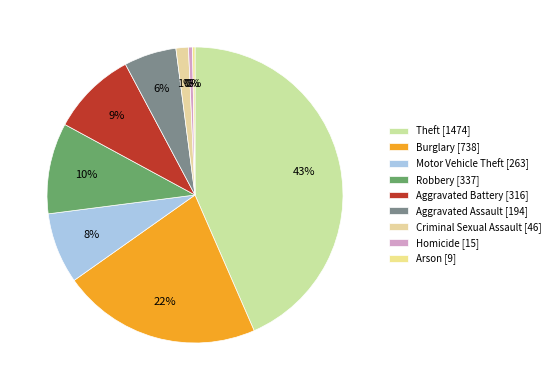

The Robbery slice represents 1% of the pie. True or false?

False